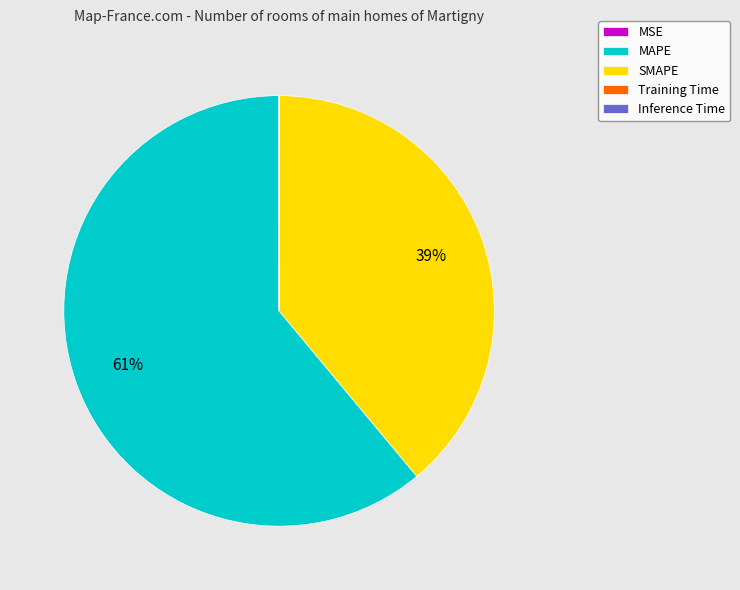

To the nearest percent, what is the difference between the largest and smallest slice percentages?

61%